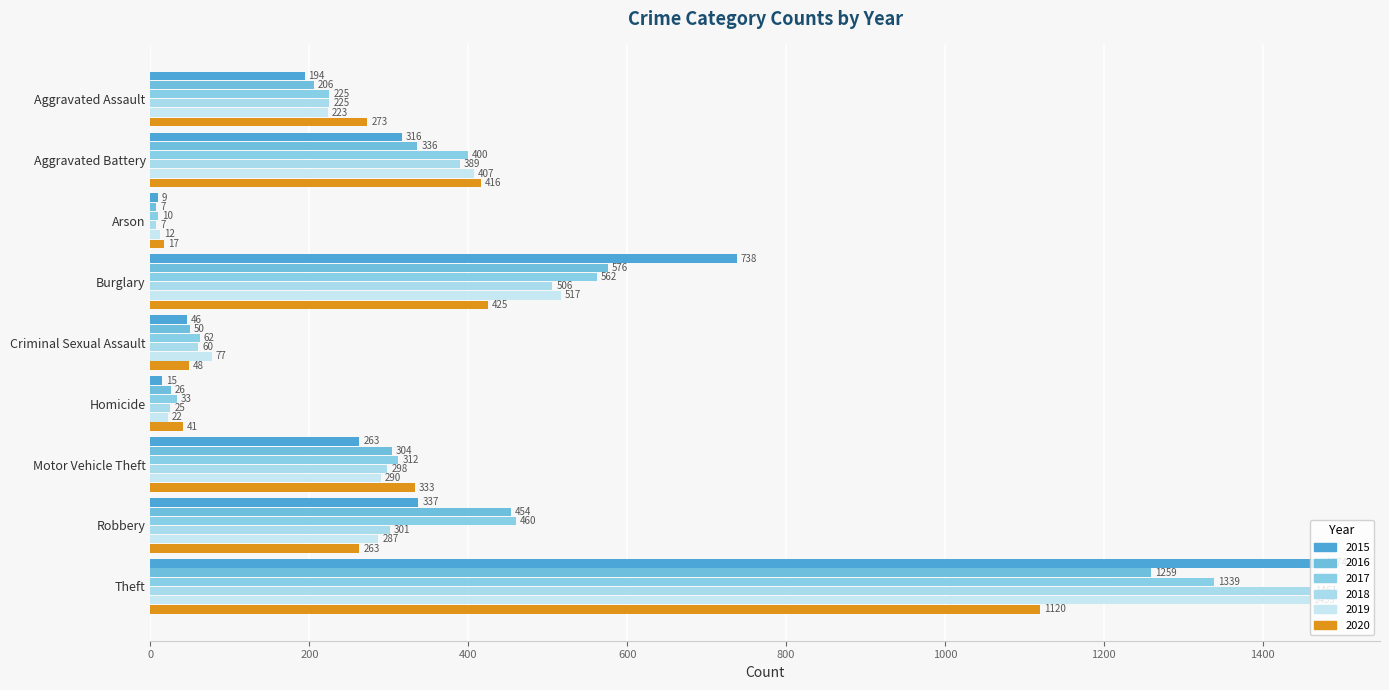

How many data points in 2019 are less than 287?

4